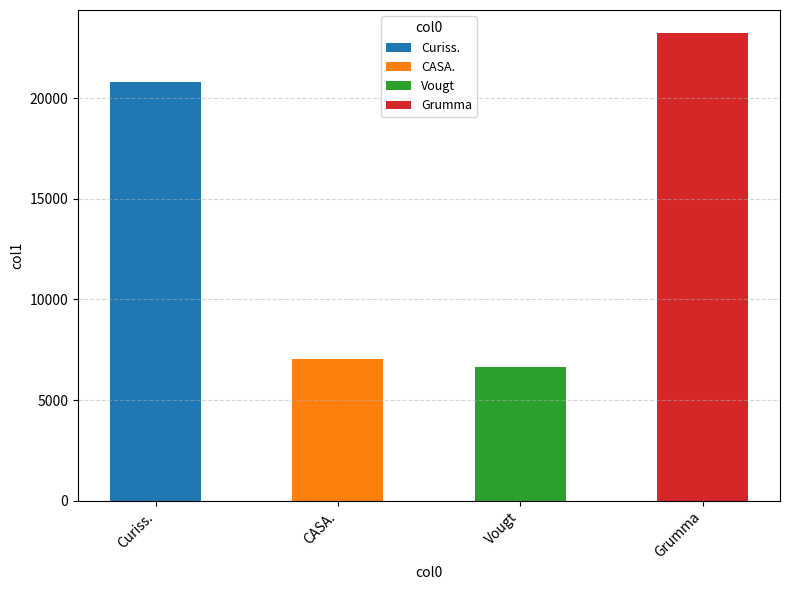

Is it true that the value at Grumma is 23230.0?

True